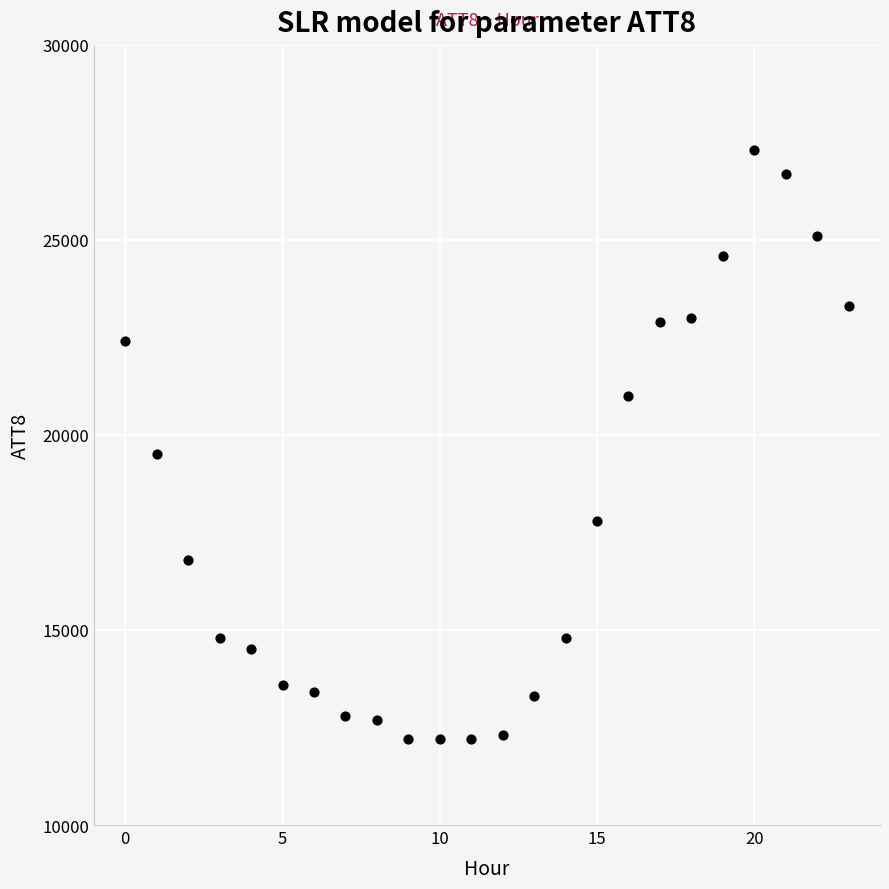

What Y value in the scatter plot is closest to 19750?

19500